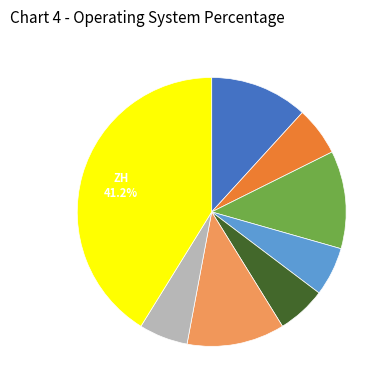

Is there a majority slice in this chart?

No